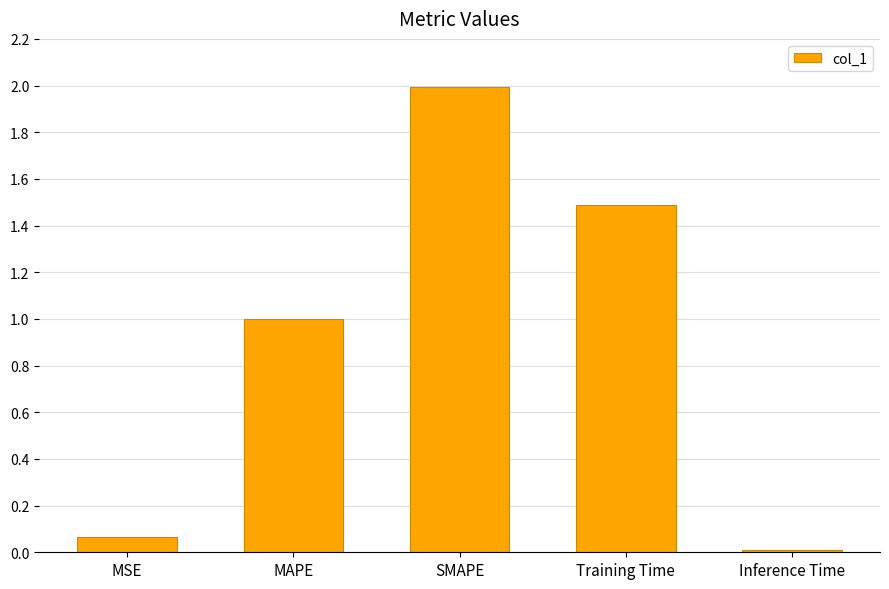

What is the difference between the maximum and minimum values?

2.0